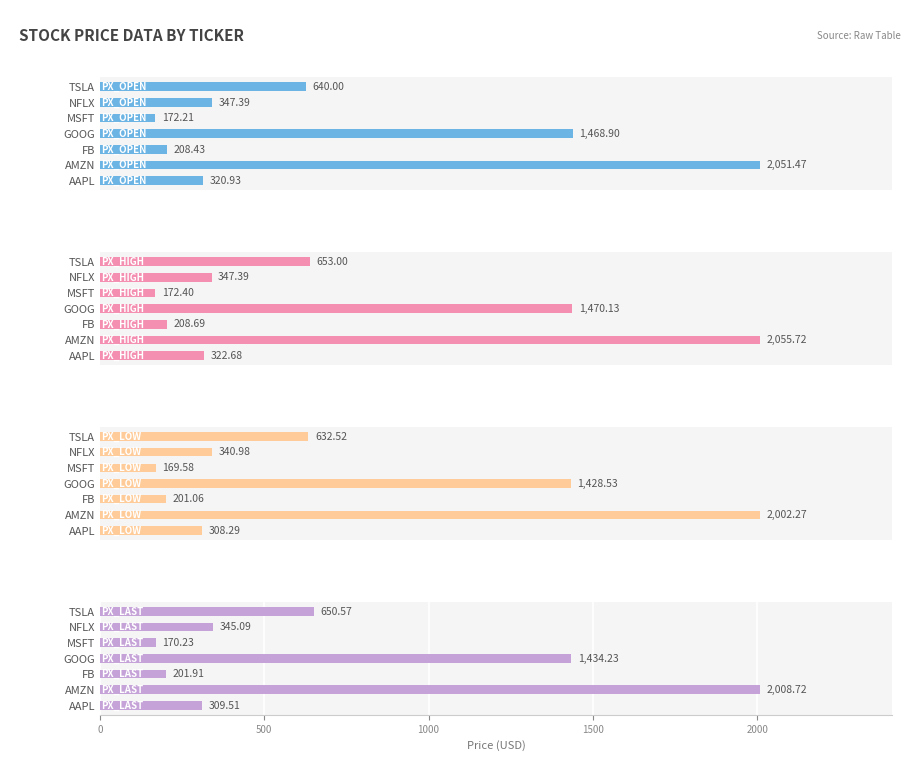

The value of PX_HIGH at NFLX is 175.8. True or false?

False